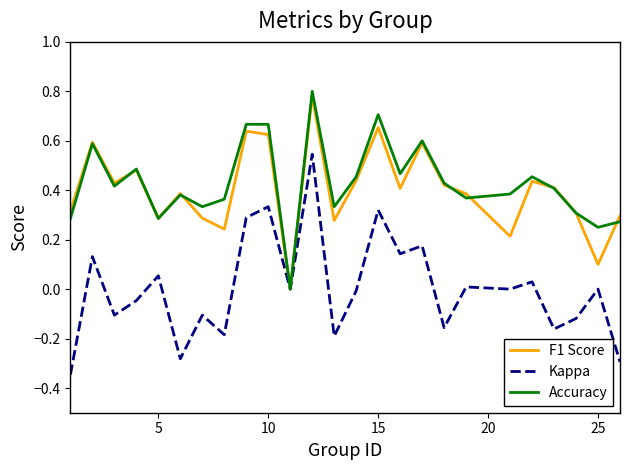

Which series has the widest spread of values?

Kappa